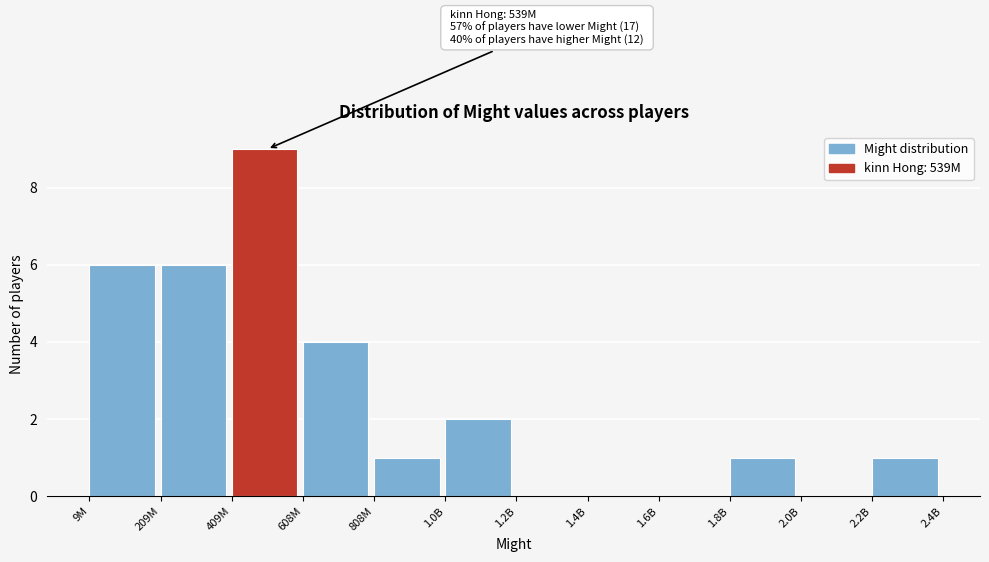

Reading left to right, extract all data points from this chart.

9M=6	209M=6	409M=9	608M=4	808M=1	1.0B=2	1.2B=0	1.4B=0	1.6B=0	1.8B=1	2.0B=0	2.2B=1